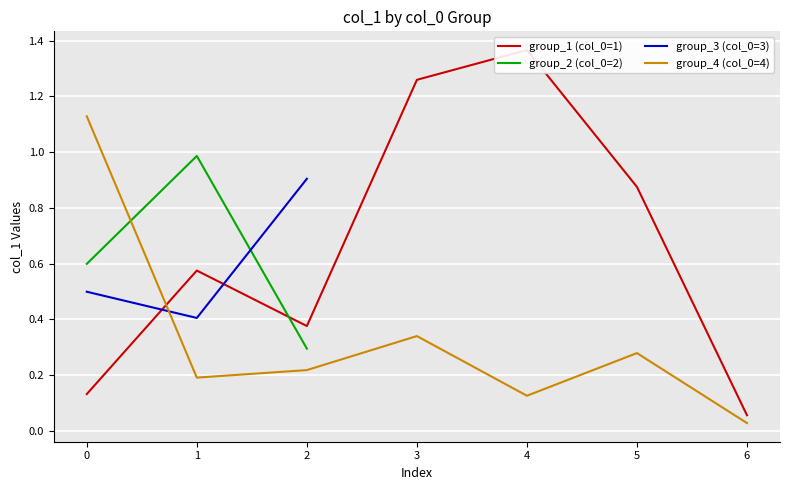

What is the average value of the group_1 (col_0=1) series?

0.7